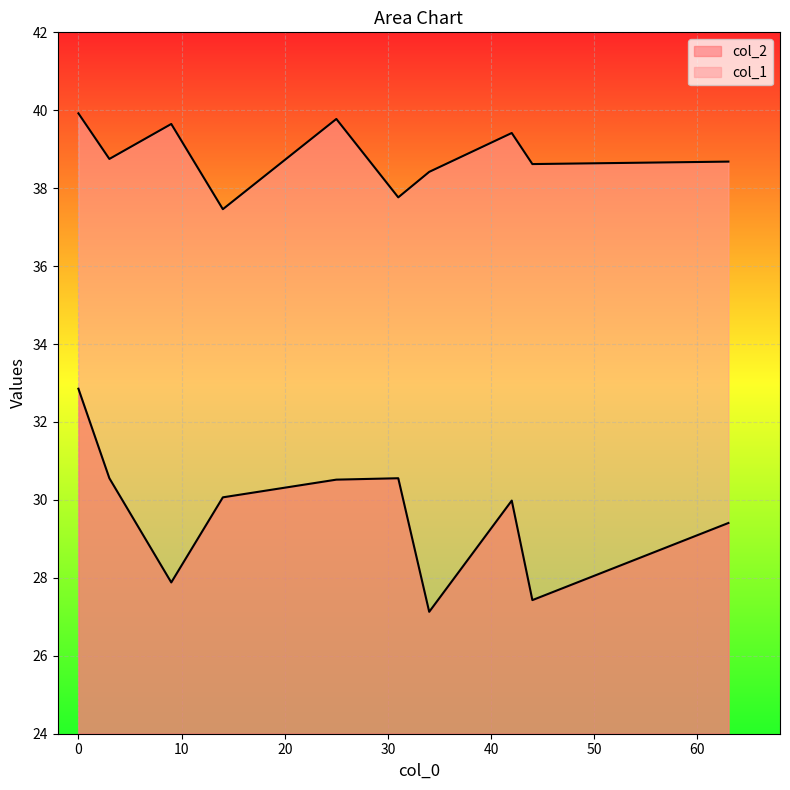

True or false: col_1 and col_2 cross at least once.

False